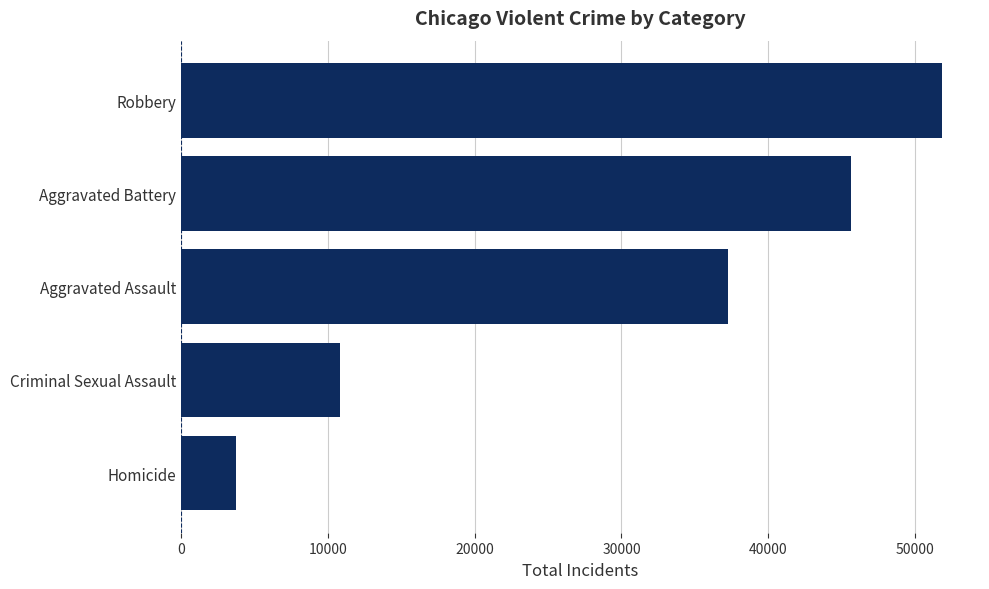

Between Aggravated Assault and Aggravated Battery, which is larger?

Aggravated Battery